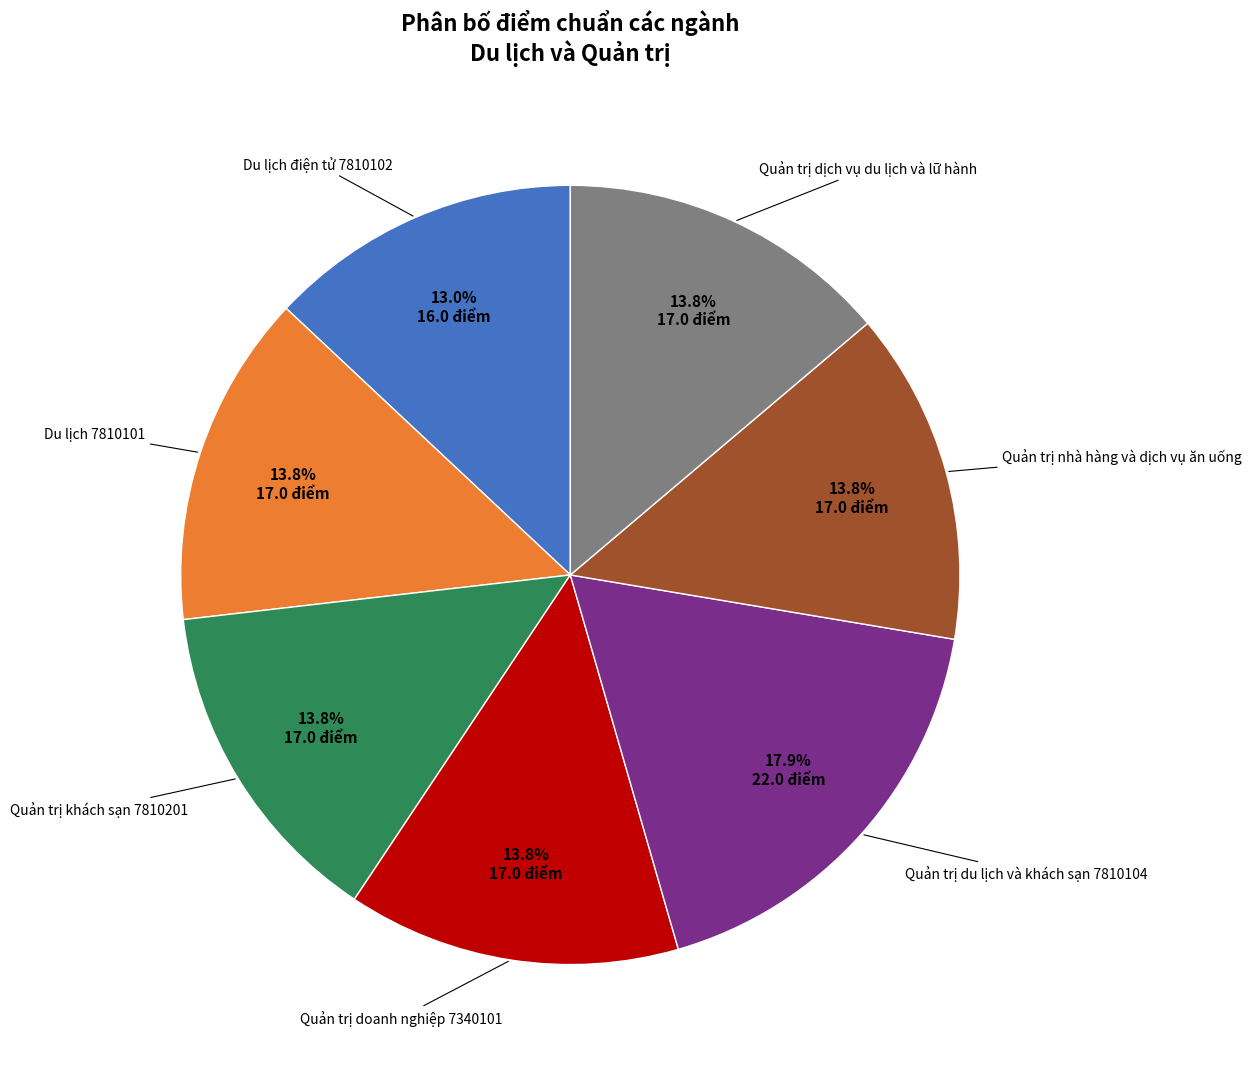

Is there any slice that represents more than half of the pie?

No